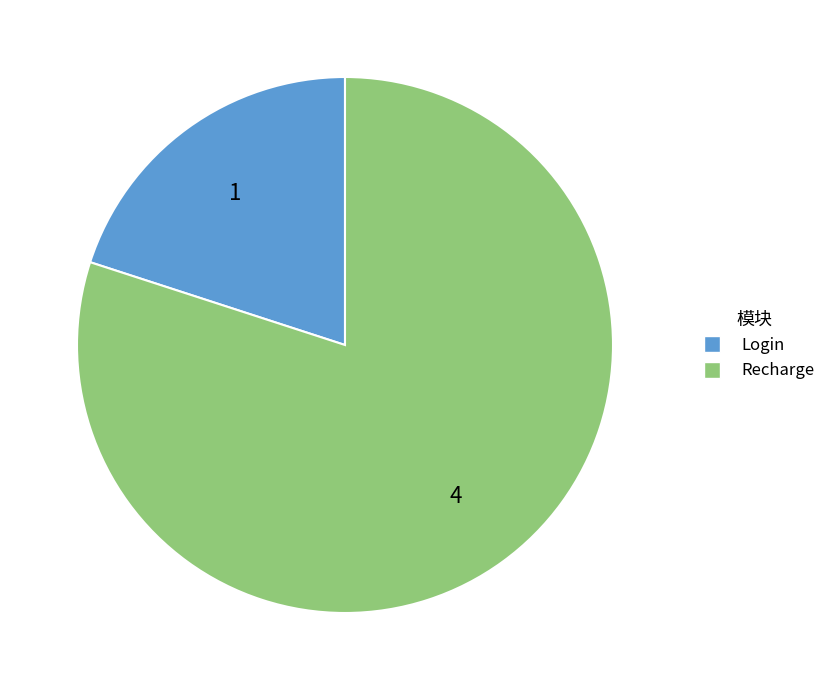

What is the ratio of the value at Recharge to the value at Login?

4.0